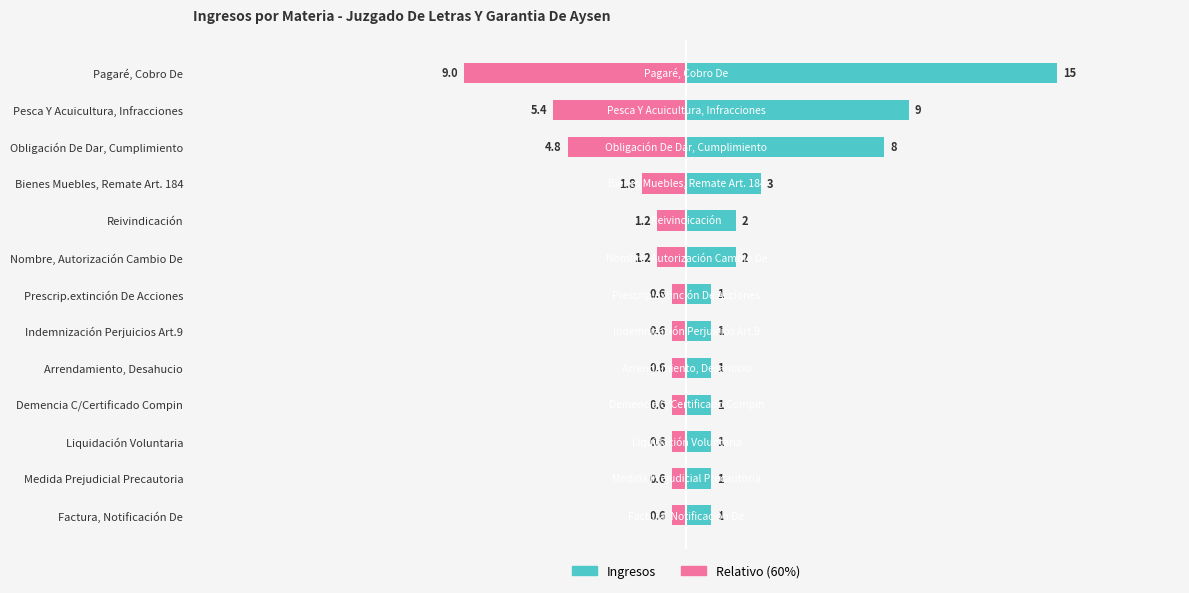

What is the difference between the Ingresos values at Demencia C/Certificado Compin and Pesca Y Acuicultura, Infracciones?

8.0